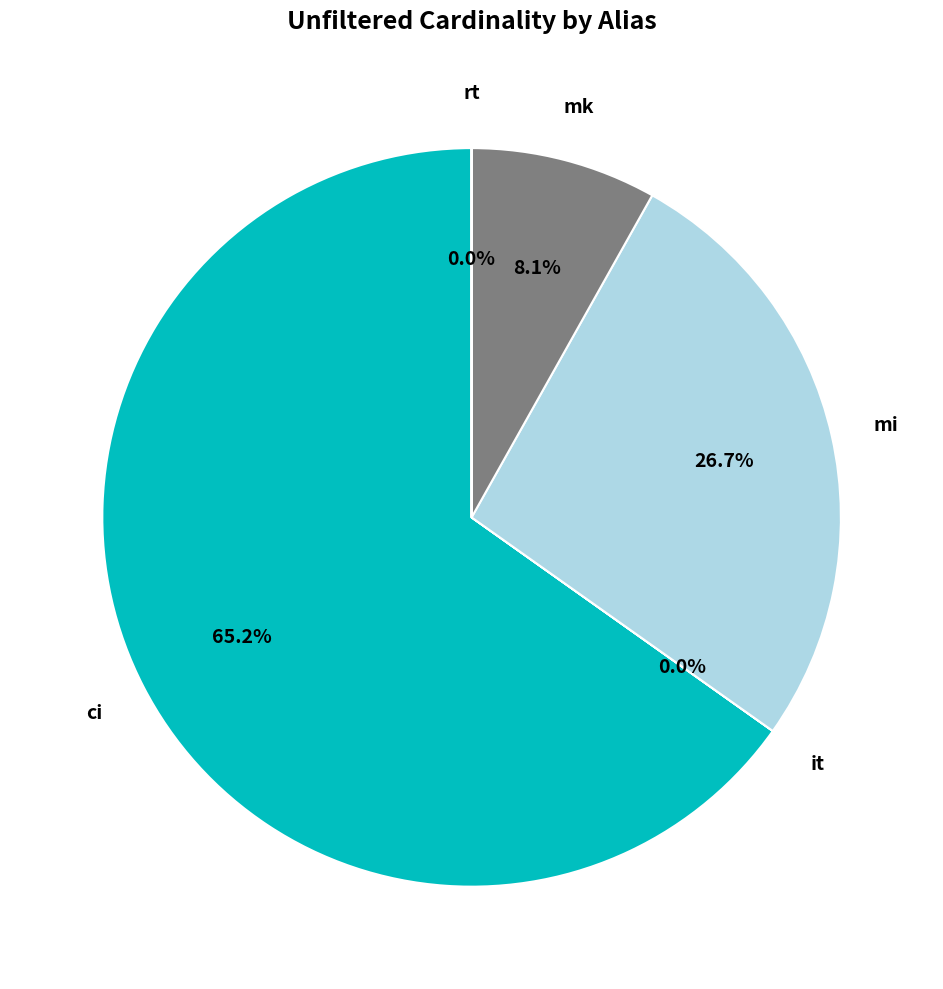

Is there a majority slice in this chart?

Yes